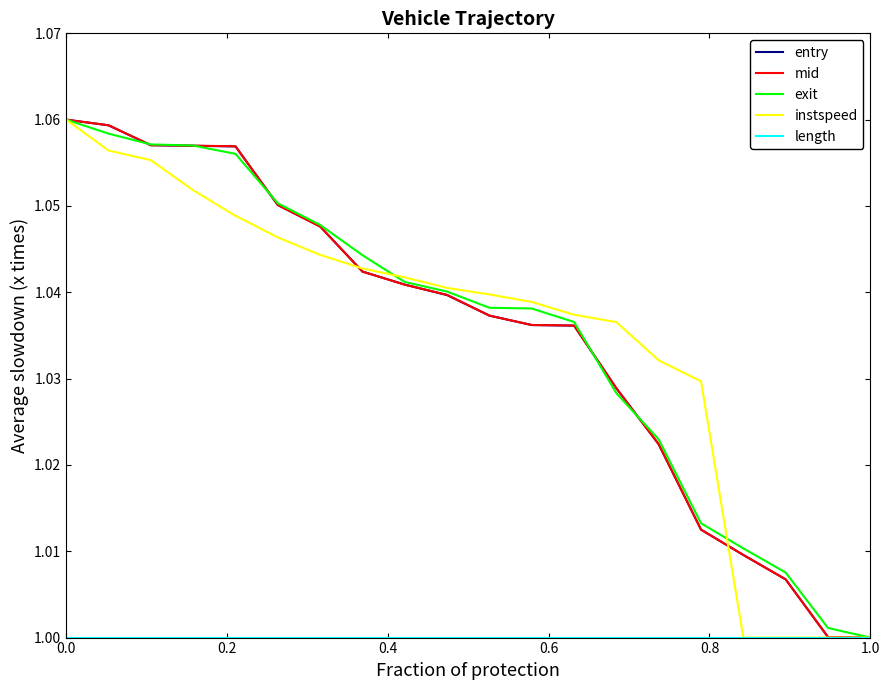

Is this an area chart (filled region under the line)?

No